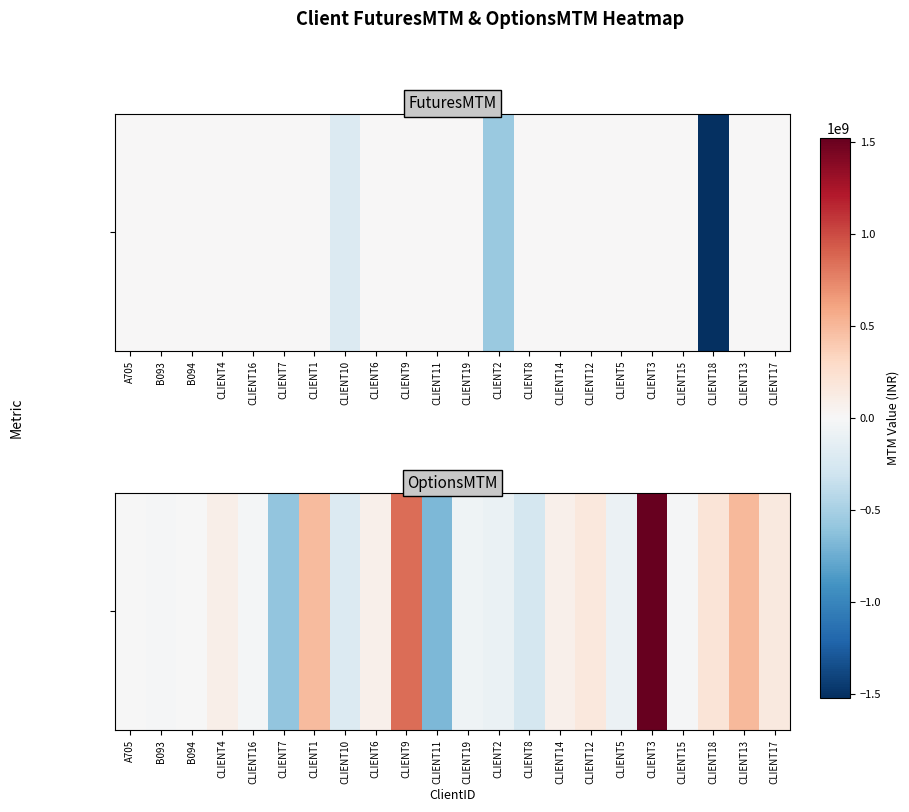

How many values are below -86200?

11